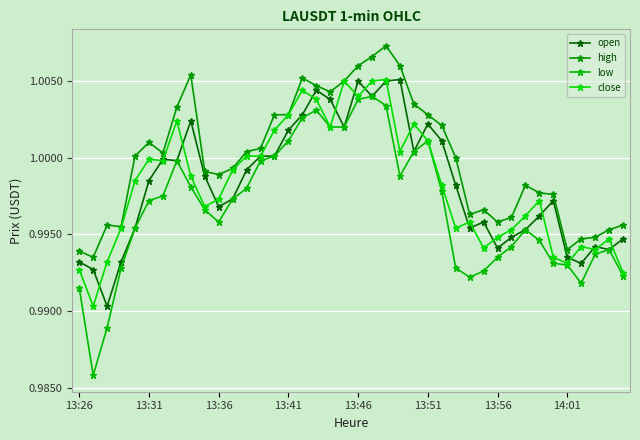

Count the number of categories in the chart.

40